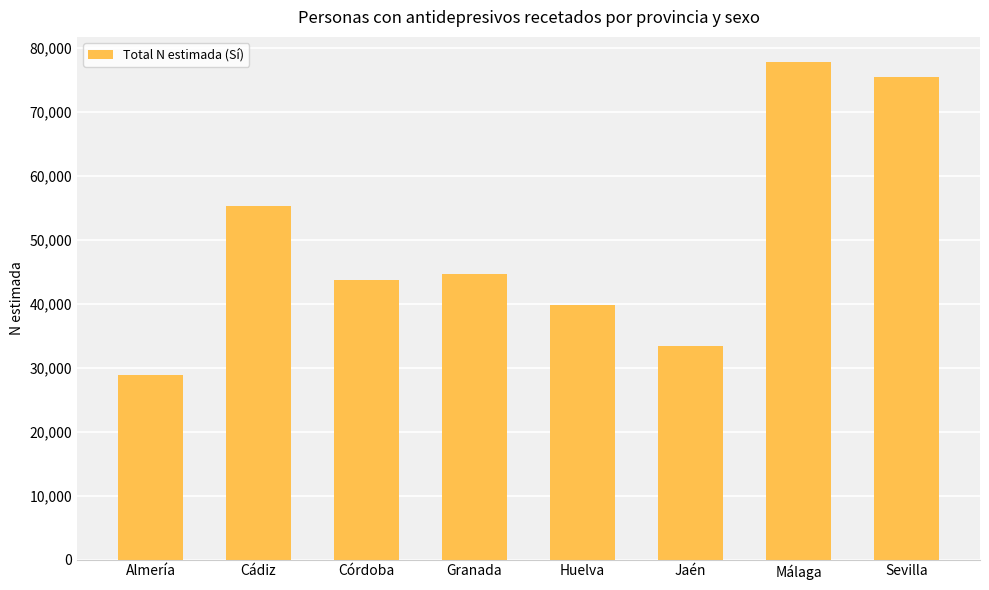

The chart shows a value of 43692 at Córdoba. True or false?

True